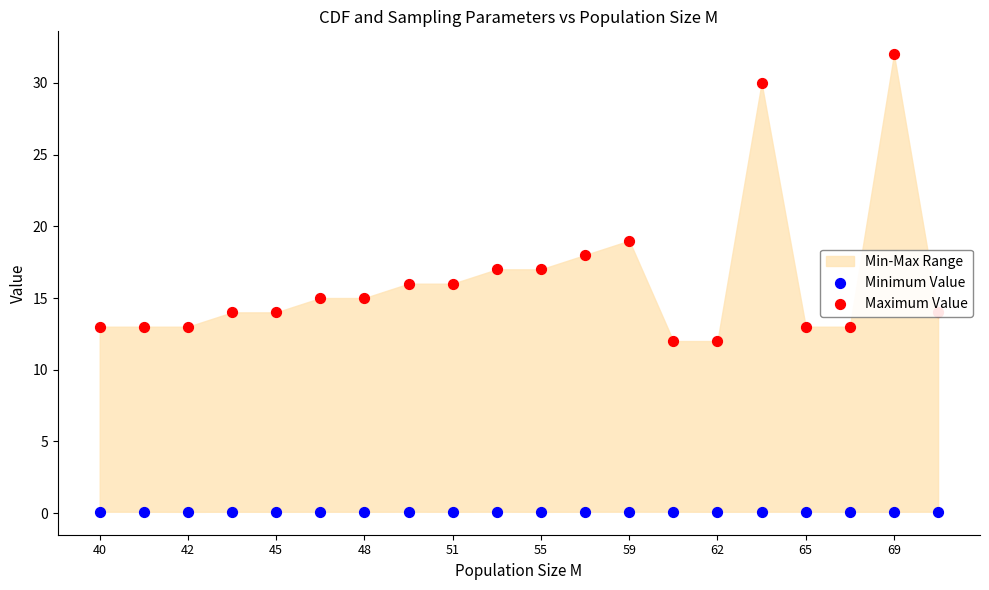

Is the value of Maximum Value at 48 greater than the value of Minimum Value at 17?

Yes